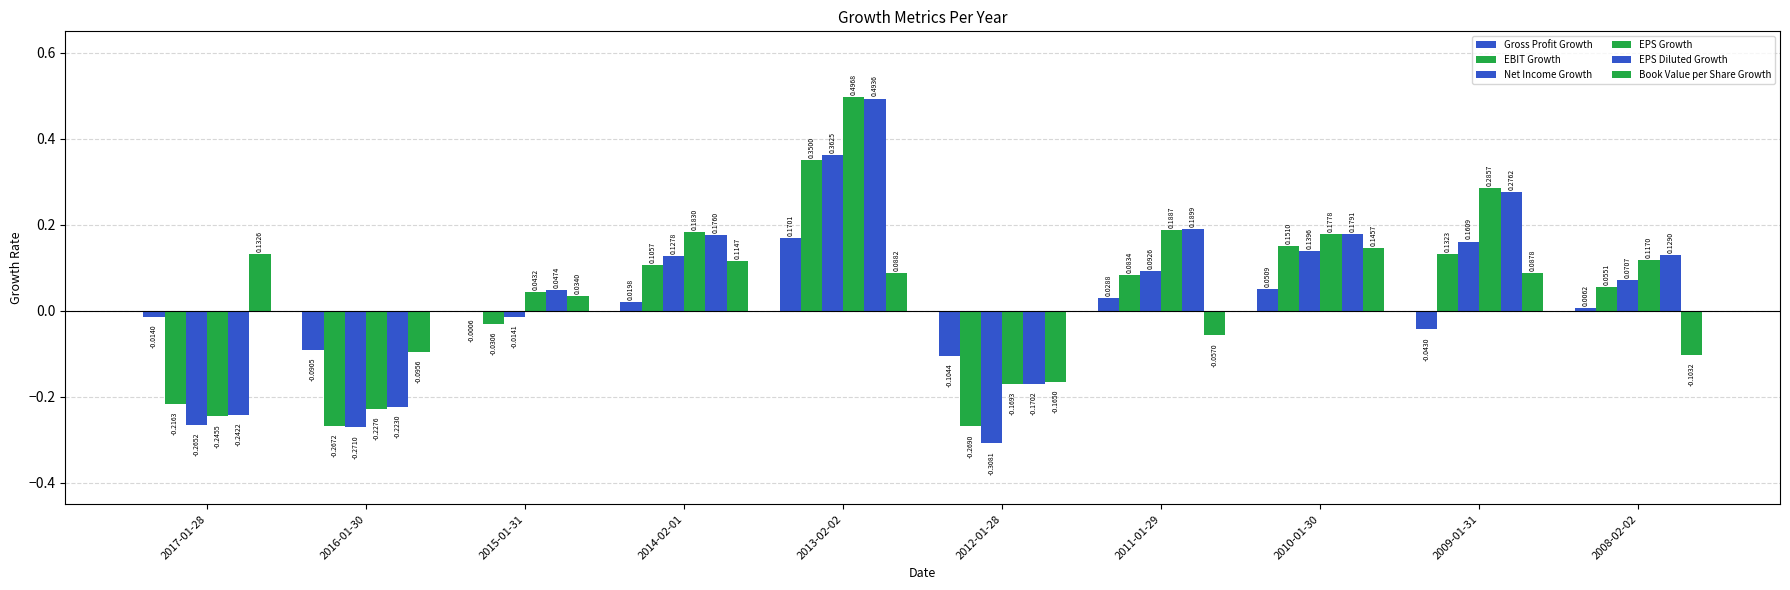

Is it true that Book Value per Share Growth equals 0.1 at 2010-01-30?

True